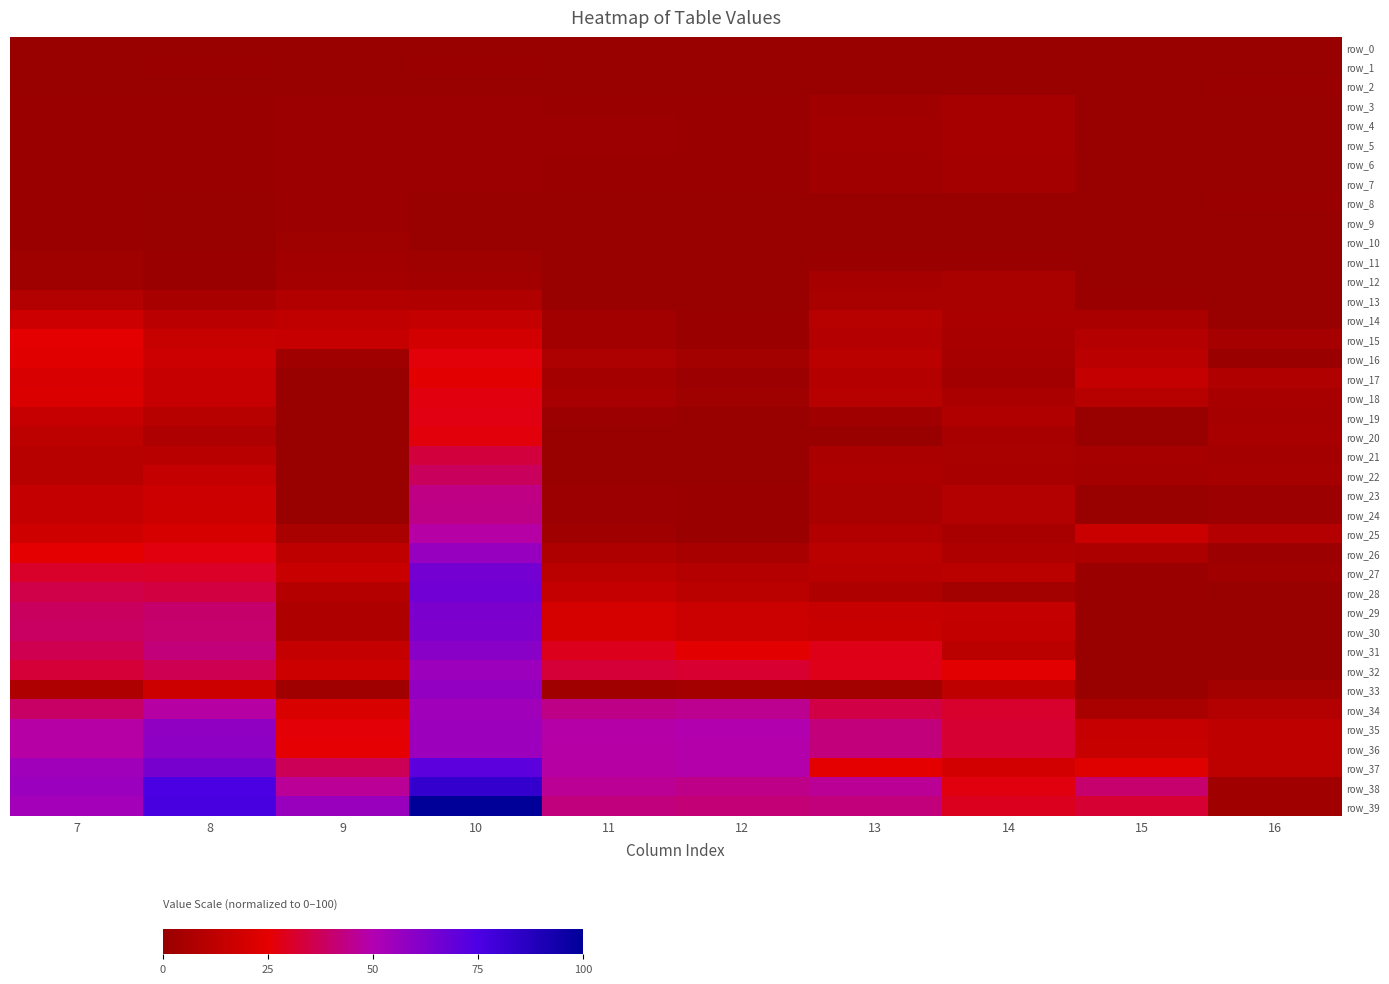

Rank the series by their maximum value, from highest to lowest.

row_39, row_38, row_37, row_28, row_27, row_29, row_30, row_31, row_36, row_35, row_33, row_26, row_32, row_34, row_25, row_24, row_23, row_22, row_21, row_19, row_18, row_20, row_16, row_15, row_17, row_14, row_13, row_12, row_3, row_4, row_5, row_6, row_7, row_11, row_10, row_8, row_9, row_1, row_2, row_0